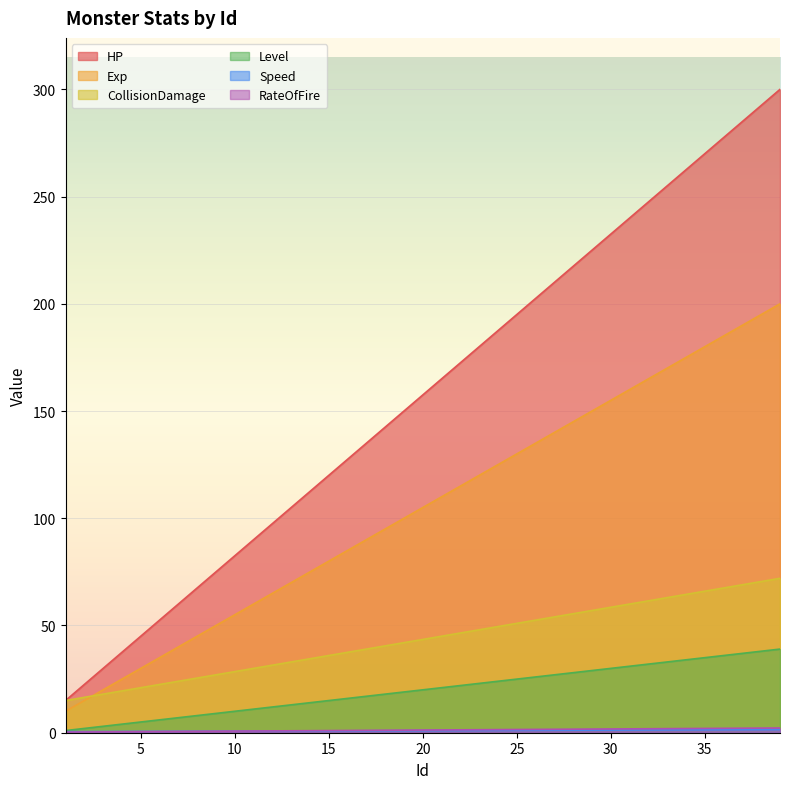

Count the number of data series in this chart.

6